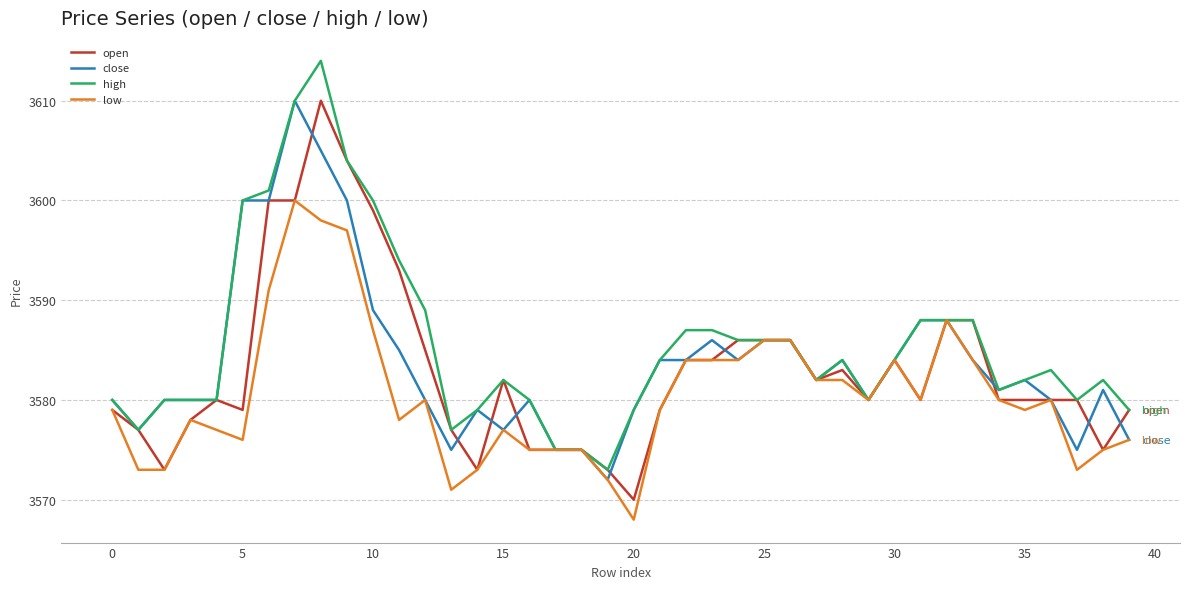

Count the number of categories in the chart.

40